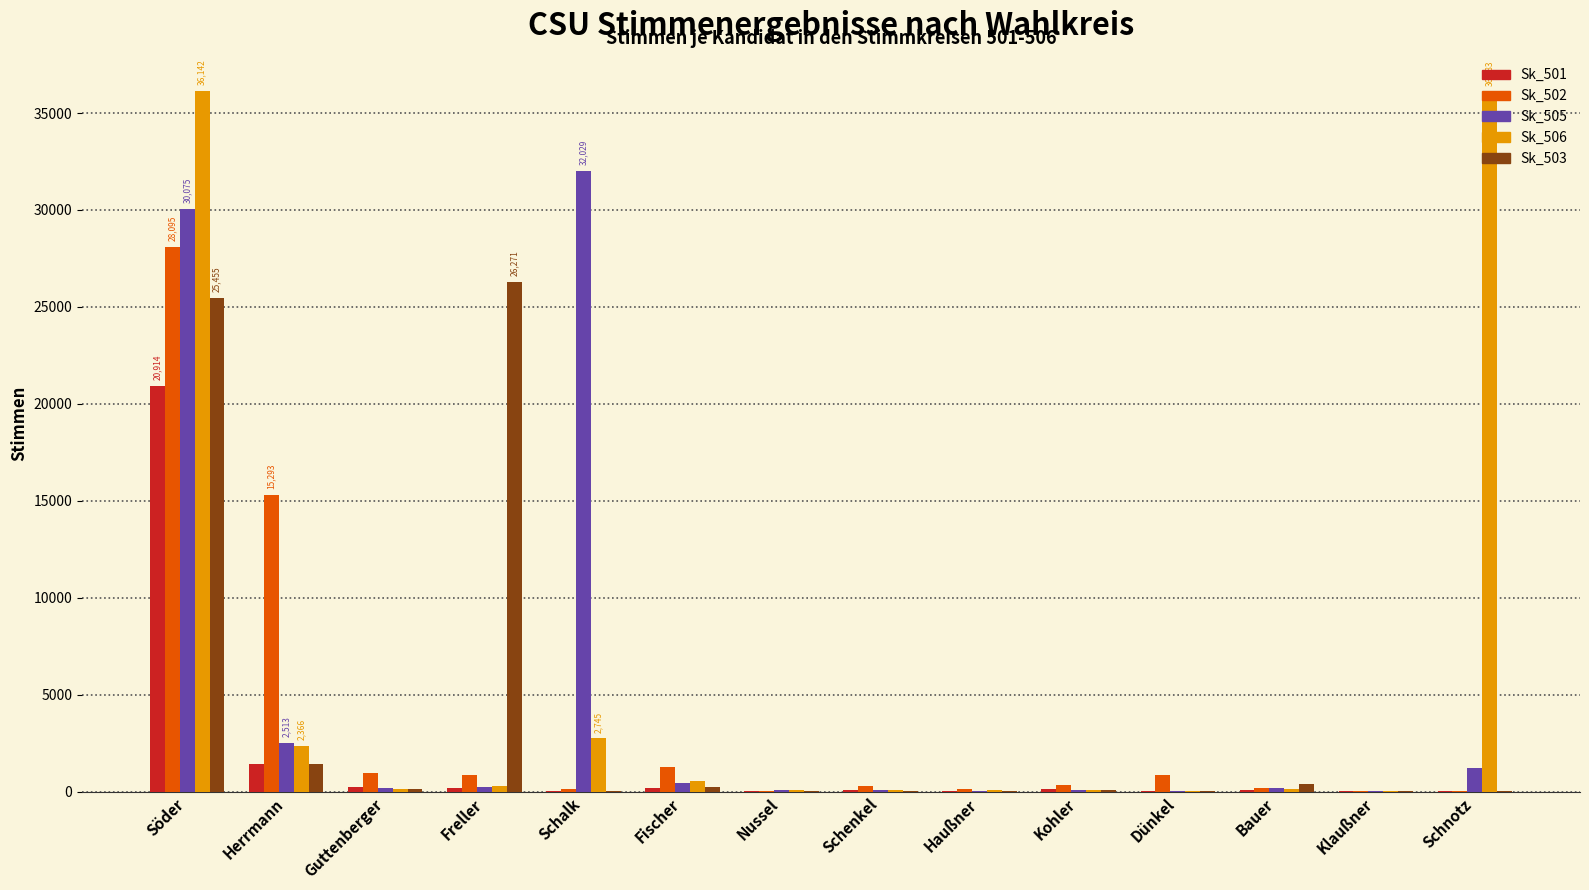

Which series has the largest total across all categories?

Sk_506